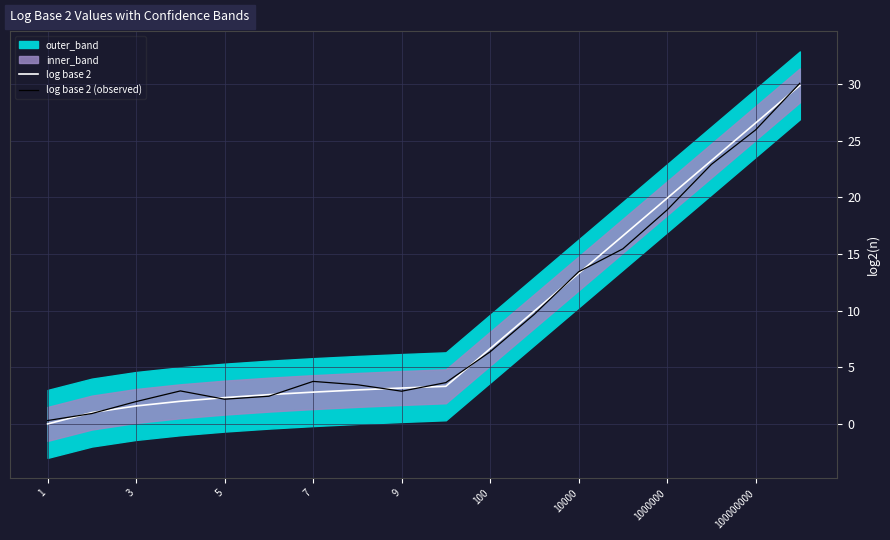

How many values in the log base 2 series are below 3?

7